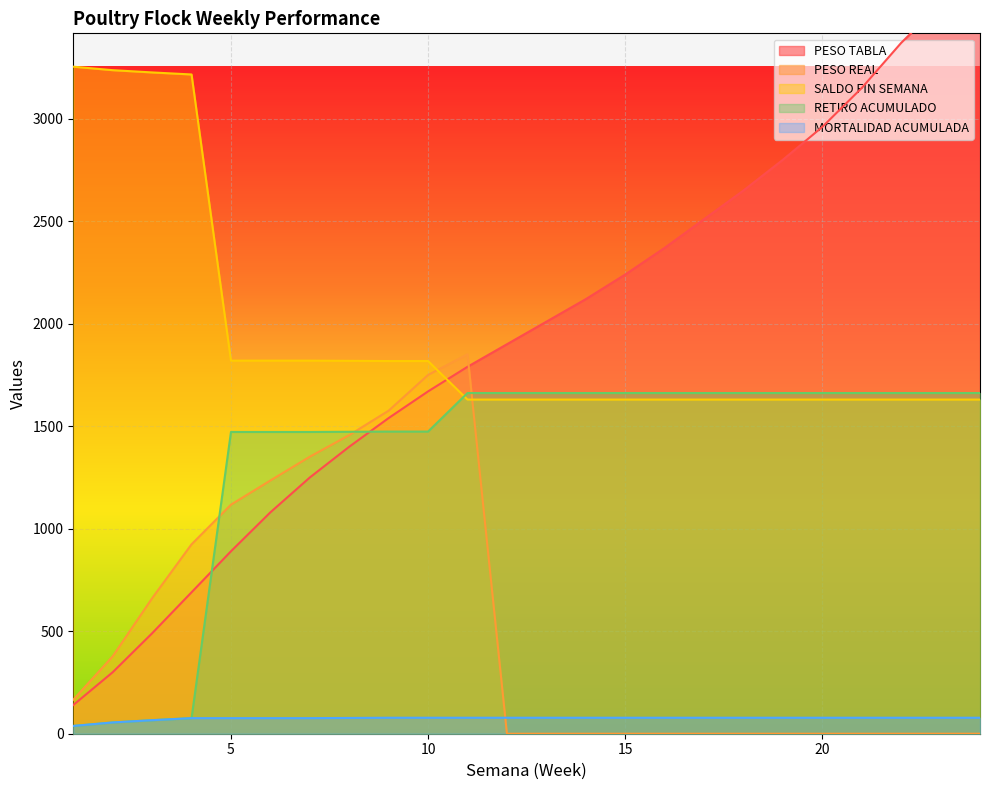

At which label is MORTALIDAD ACUMULADA closest to 58?

2